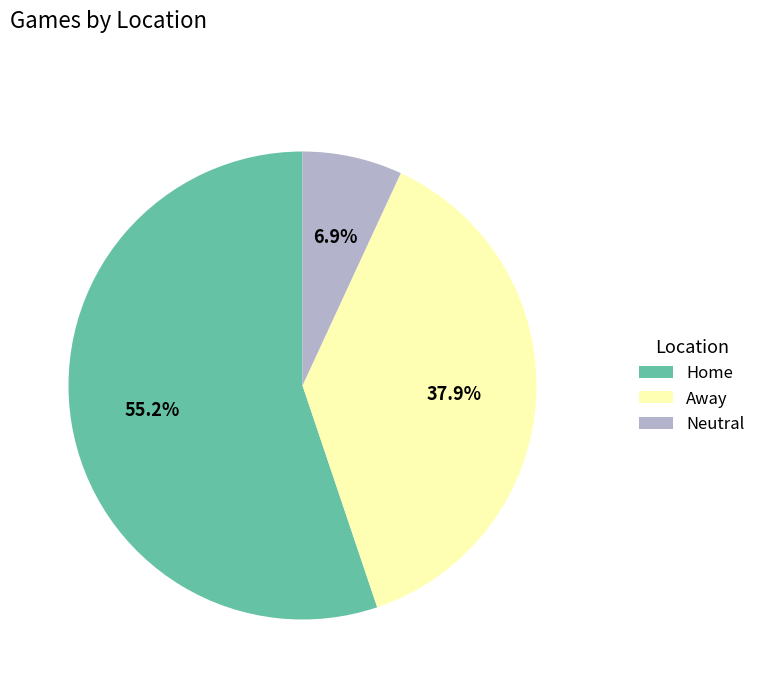

What is the smallest slice in the pie chart?

Neutral